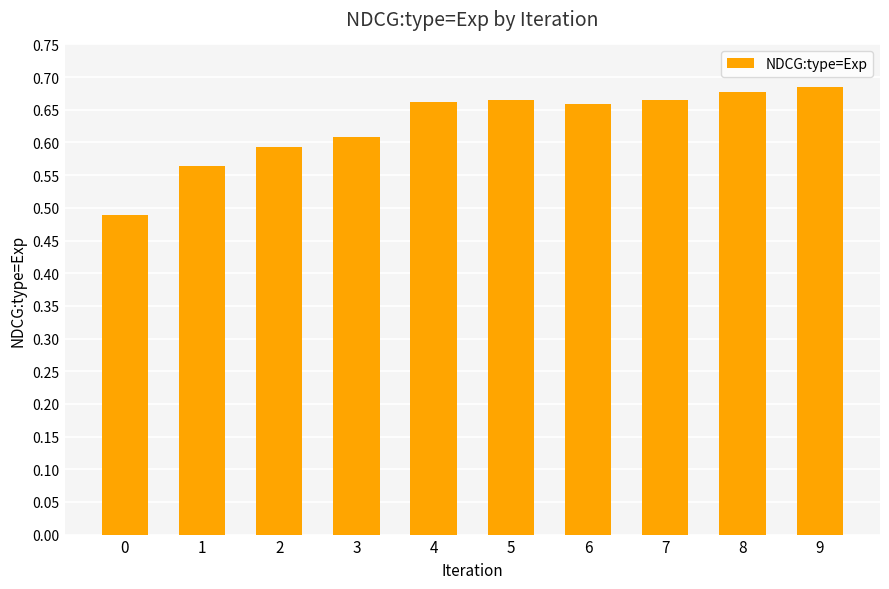

Count the values in the range 0 to 1.

10